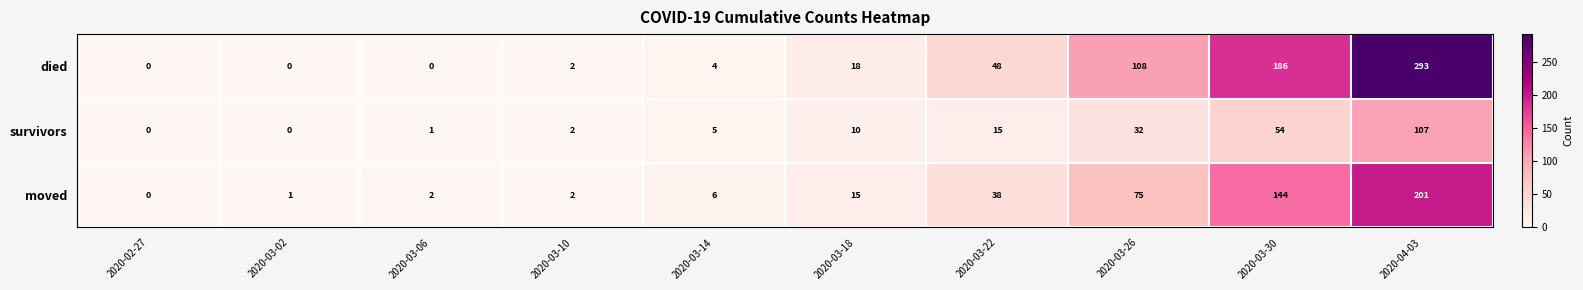

What is the difference between the highest and lowest values at 2020-03-22?

33